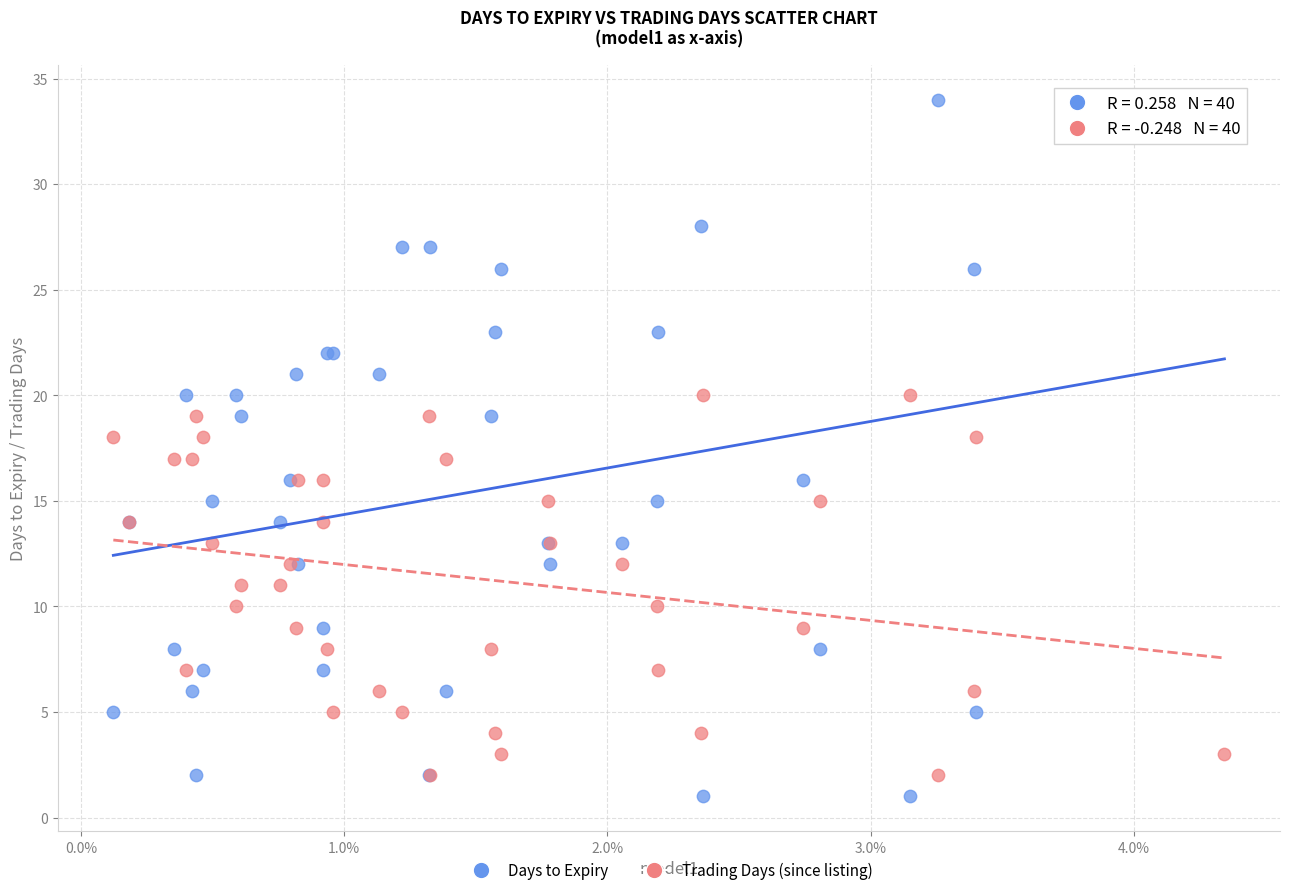

Which series has the largest Y range (max minus min)?

Days to Expiry